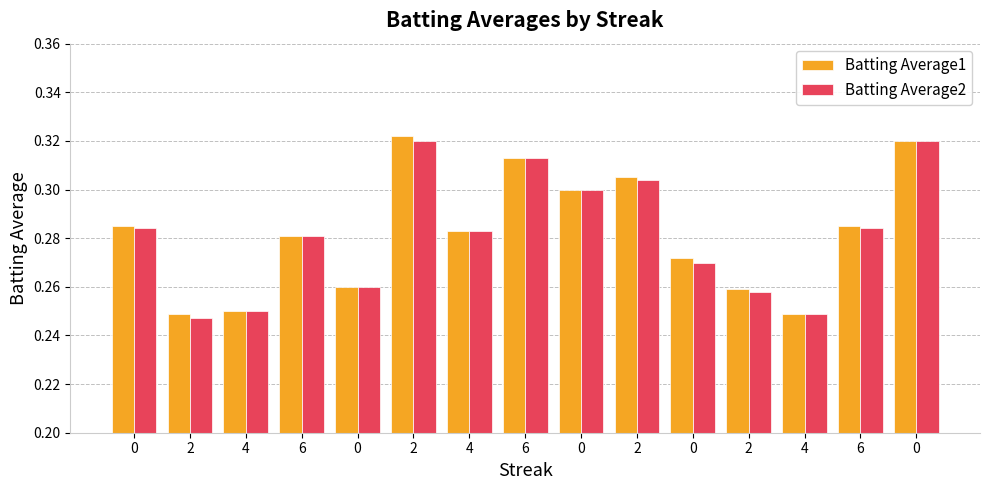

How many groups of bars are there?

15